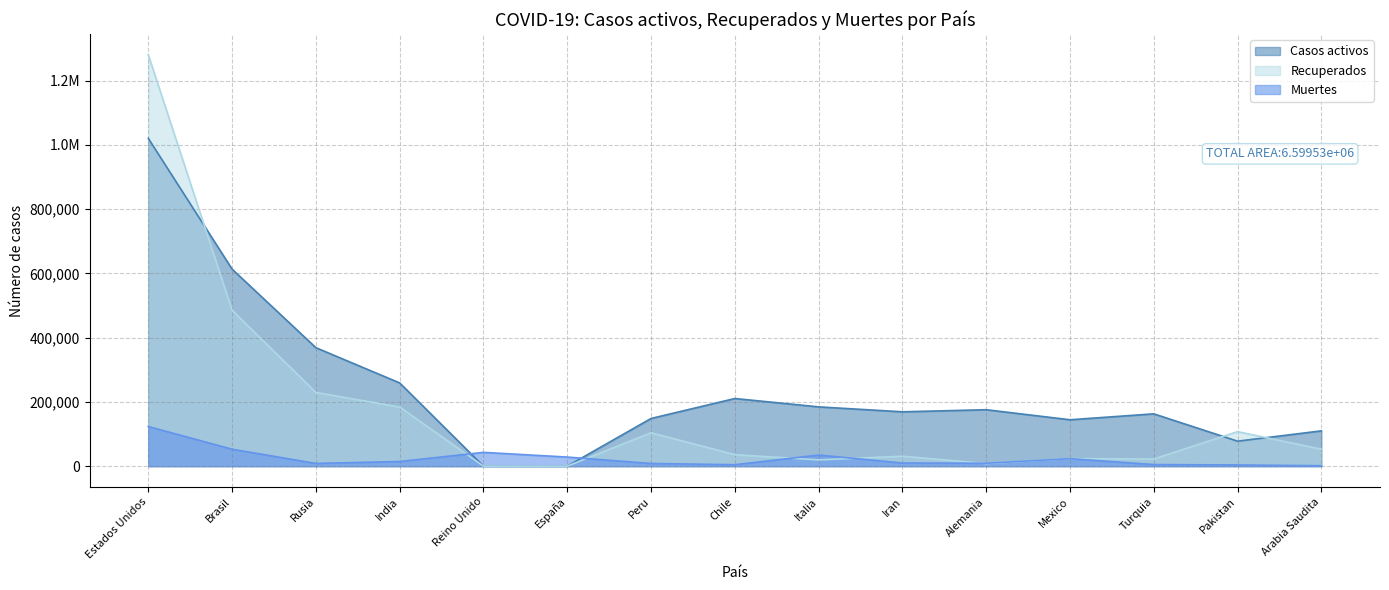

How many lines are shown in the chart?

3